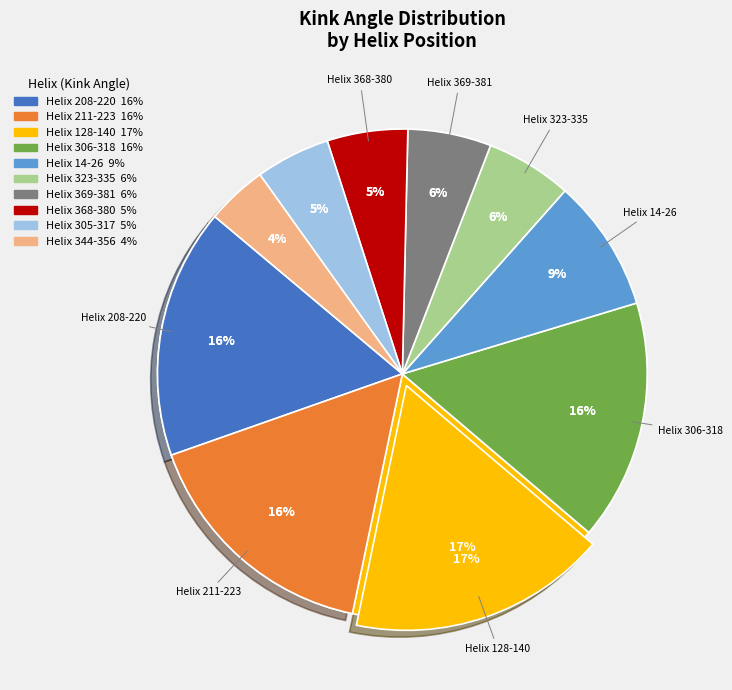

Combined, what portion of the pie is Helix 306-318 and Helix 323-335?

21.6%